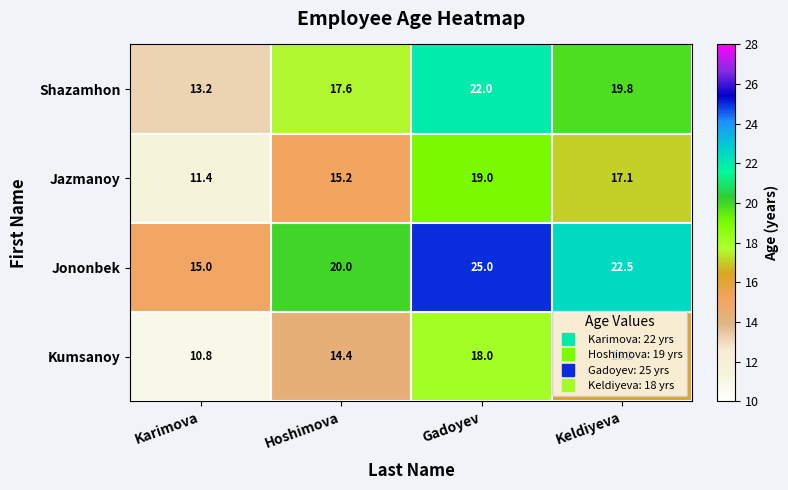

Which label corresponds to the smallest value in the chart?

Karimova